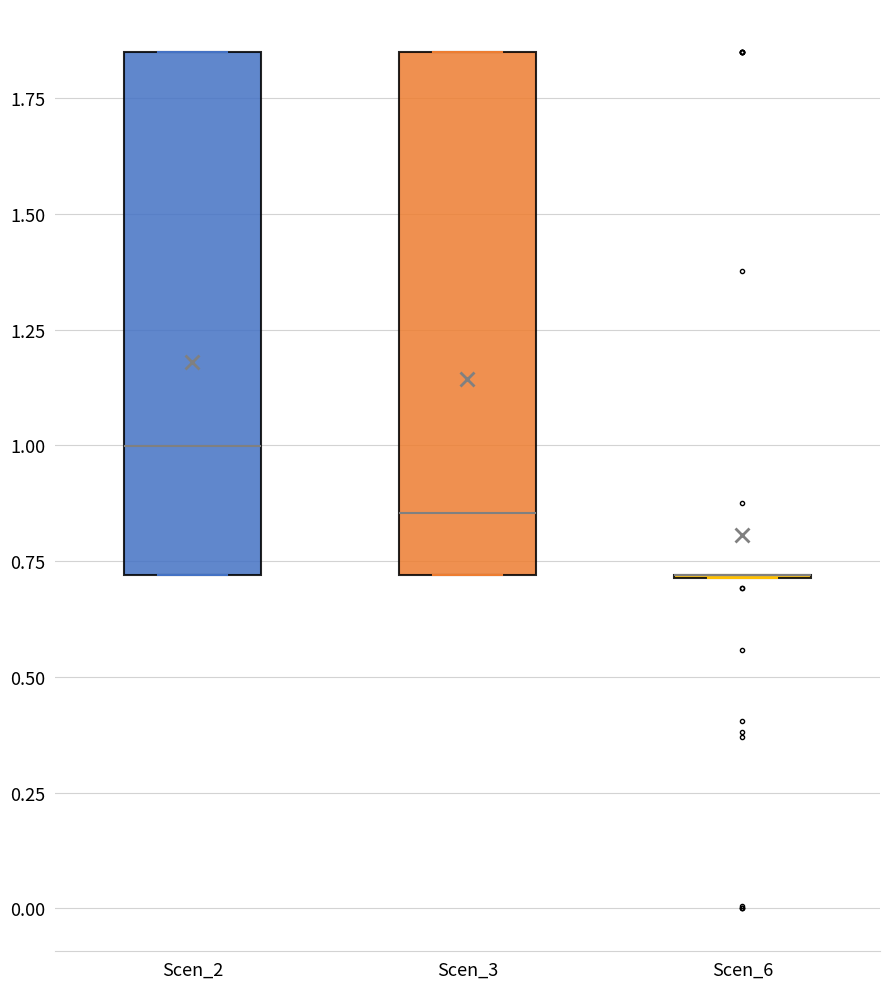

Reading left to right, transcribe this box plot: for each box, give where its median line is, the range the box spans, and where its two whiskers end, as read against the y-axis. The values are not printed on the chart, so give them approximately, as read against the axis.

Scen_2: median 1.00, box 0.70 to 1.85, whiskers 0.70 to 1.85
Scen_3: median 0.85, box 0.70 to 1.85, whiskers 0.70 to 1.85
Scen_6: box collapsed to a line at 0.70, whiskers 0.70 to 0.70